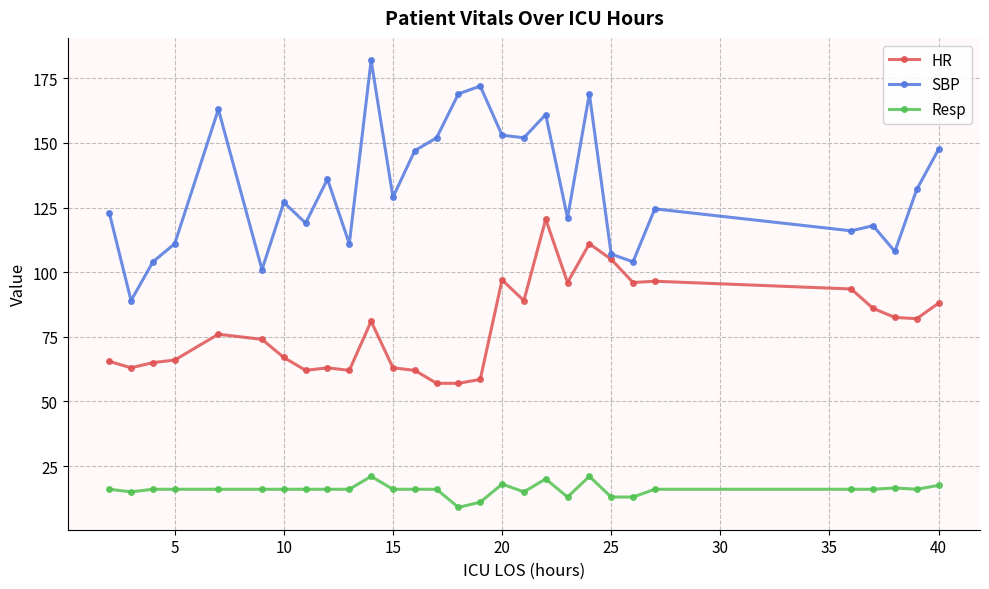

What is the value of the Resp point at the 28th from the left?

16.0